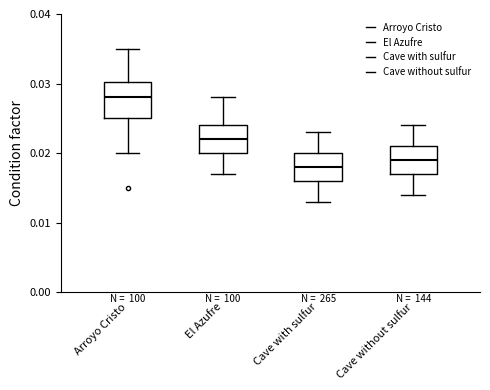

Where does the median line of the box for El Azufre sit on the y-axis? The values are not printed on the chart, so give them approximately, as read against the axis.

0.022